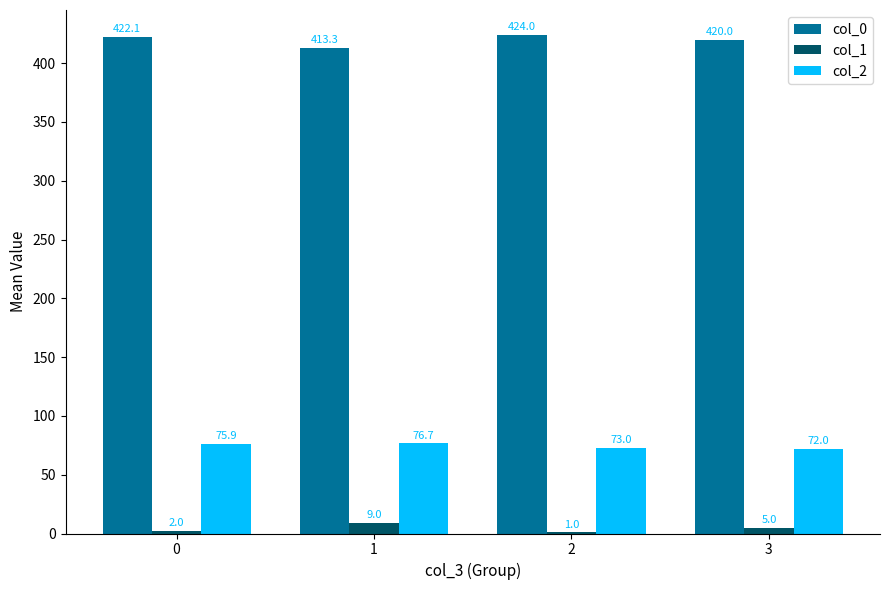

What is the difference between the col_0 values at 0 and 2?

1.9